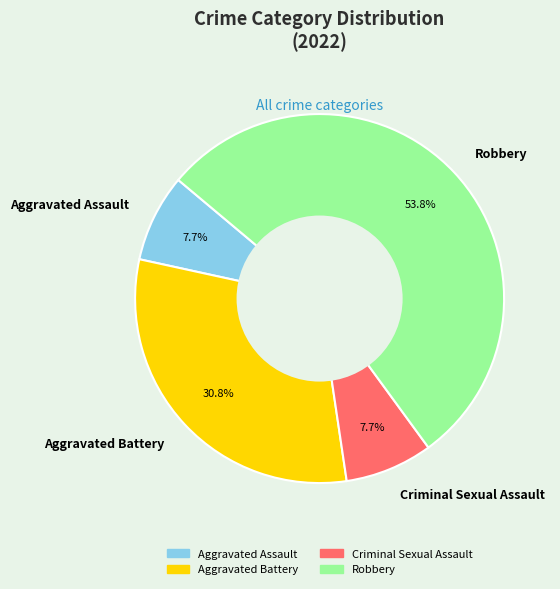

To the nearest percent, what percentage of the pie is Robbery?

54%